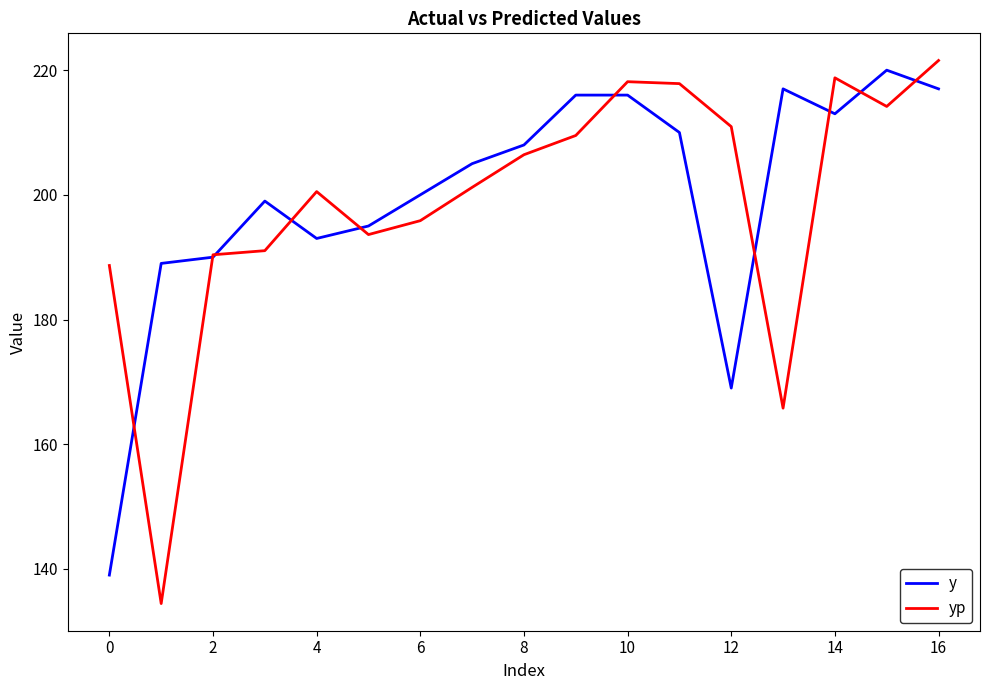

What is the maximum value for yp?

221.6